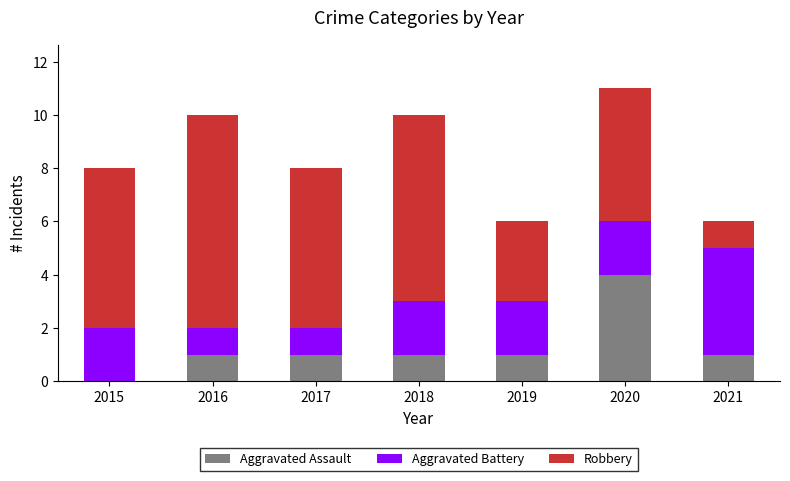

What is the total value across all series at 2021?

6